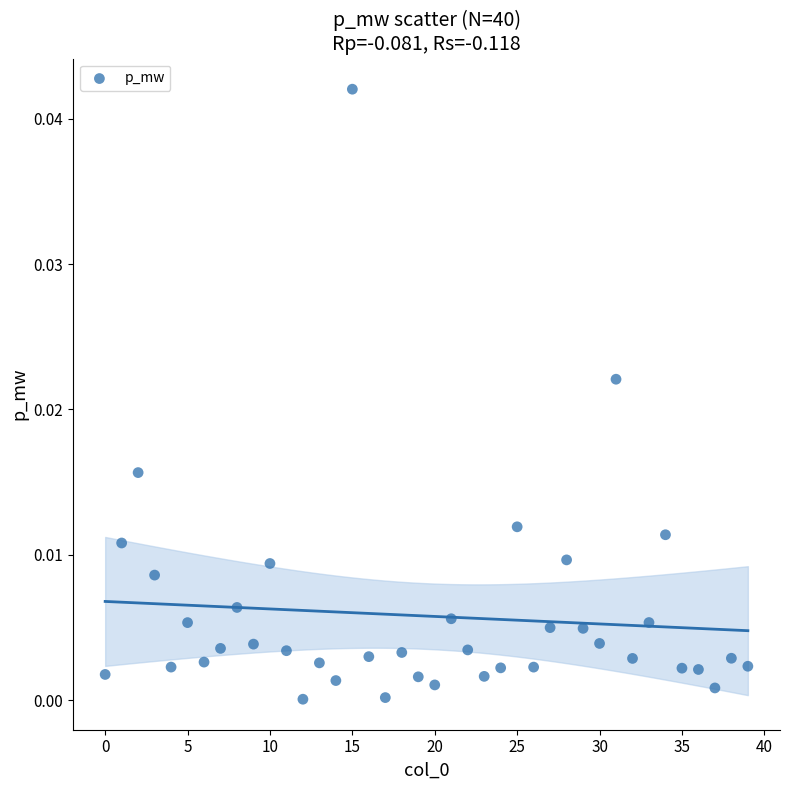

How many data points are displayed?

40